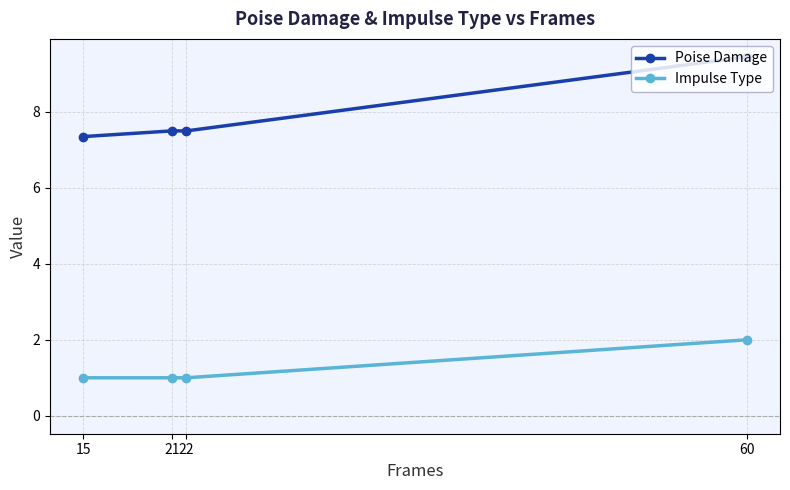

How many Poise Damage values are between 7 and 9?

3